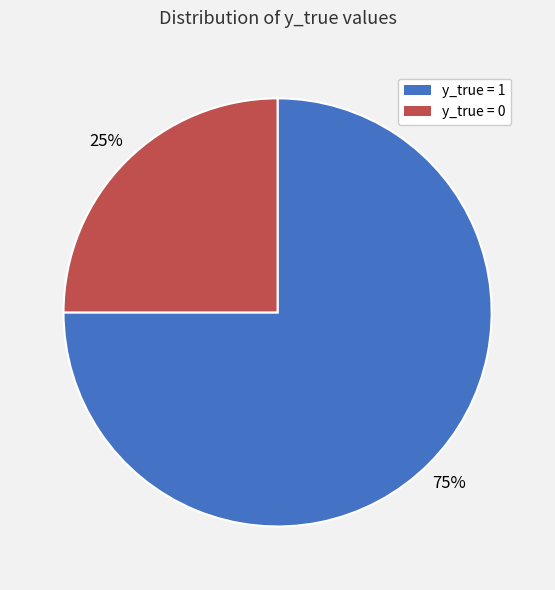

What is the largest slice in the pie chart?

y_true = 1